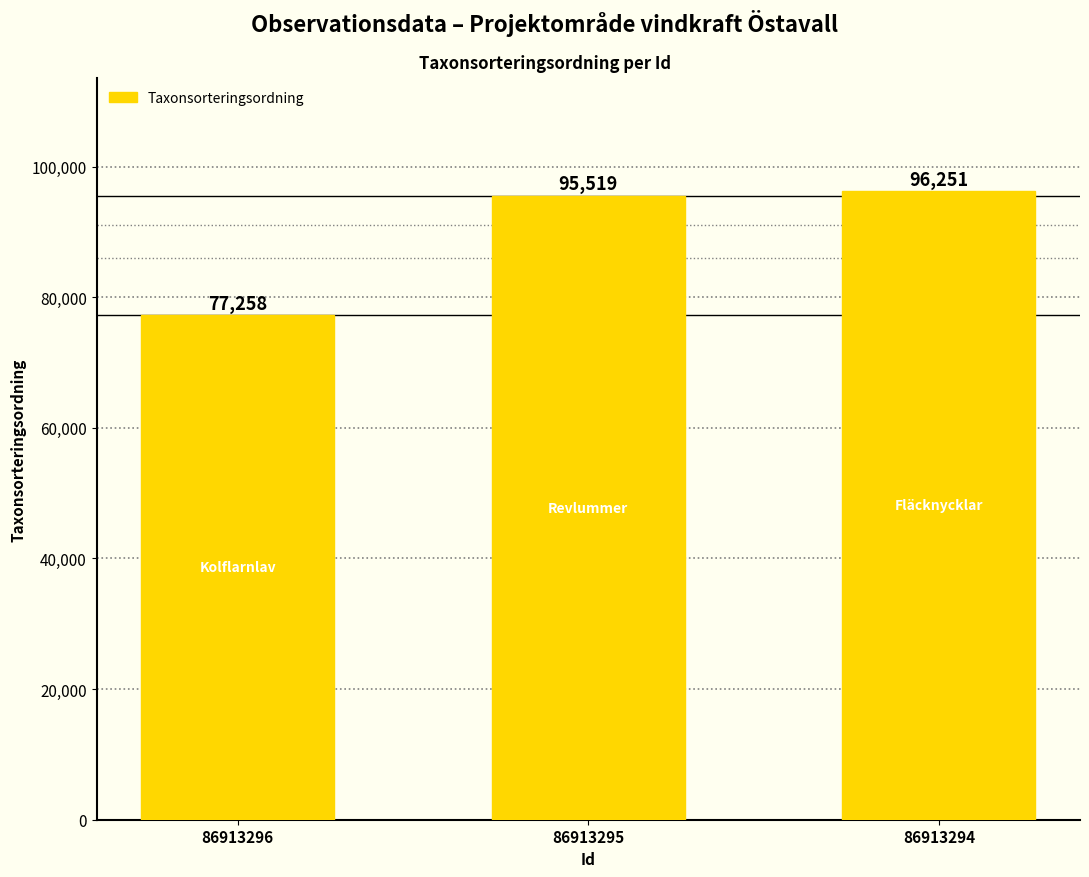

Reading left to right, what are all the values shown in this chart?

77258	95519	96251